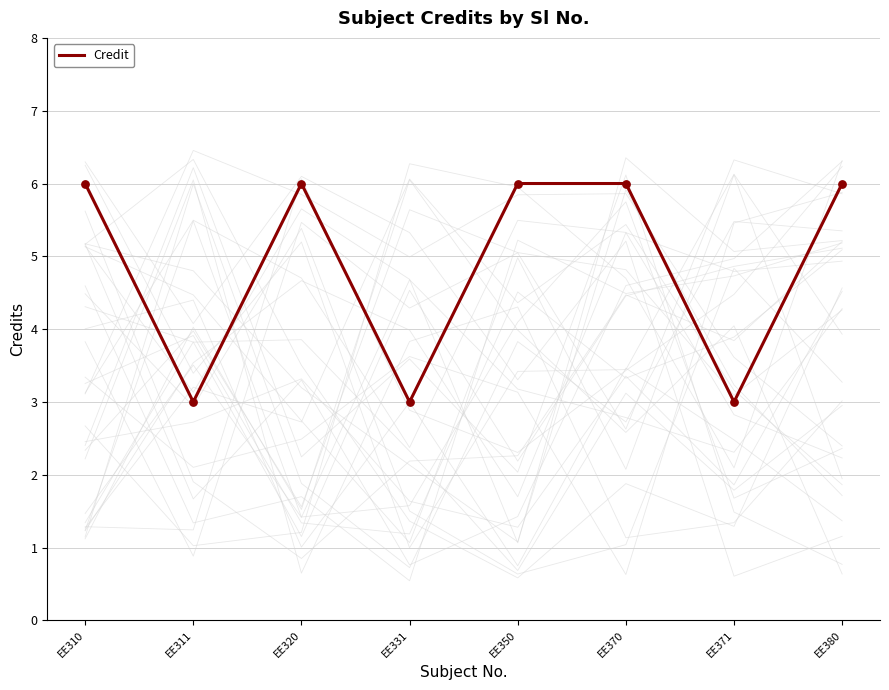

What is the change in value from EE311 to EE380?

+3